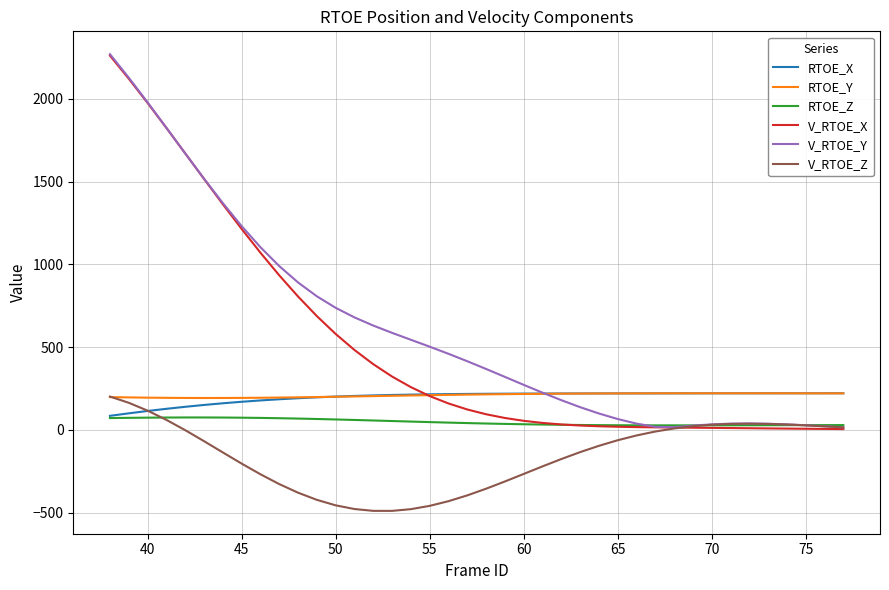

How many intersections are there between V_RTOE_Y and RTOE_Y?

1